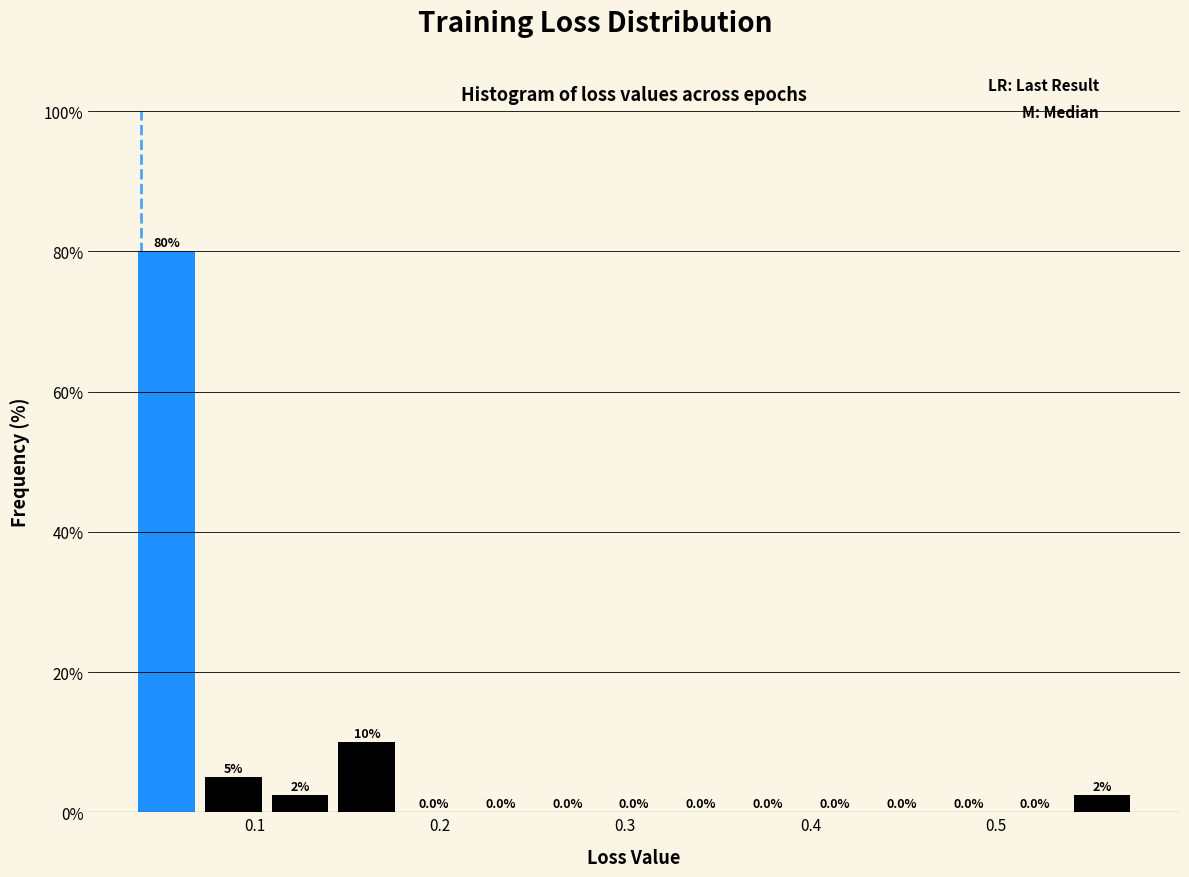

Read against the x-axis, roughly where is the centre of the tallest bar?

0.05